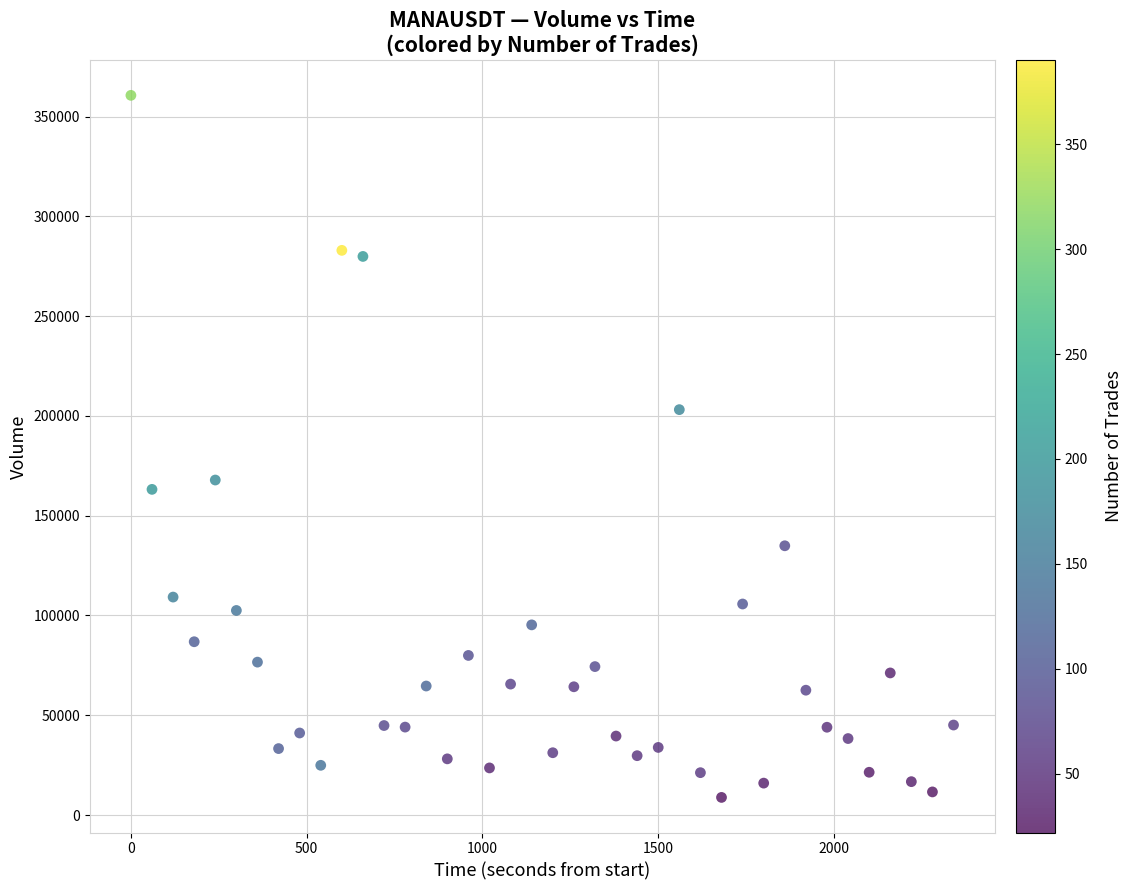

What is the range of X values (max minus min)?

2340